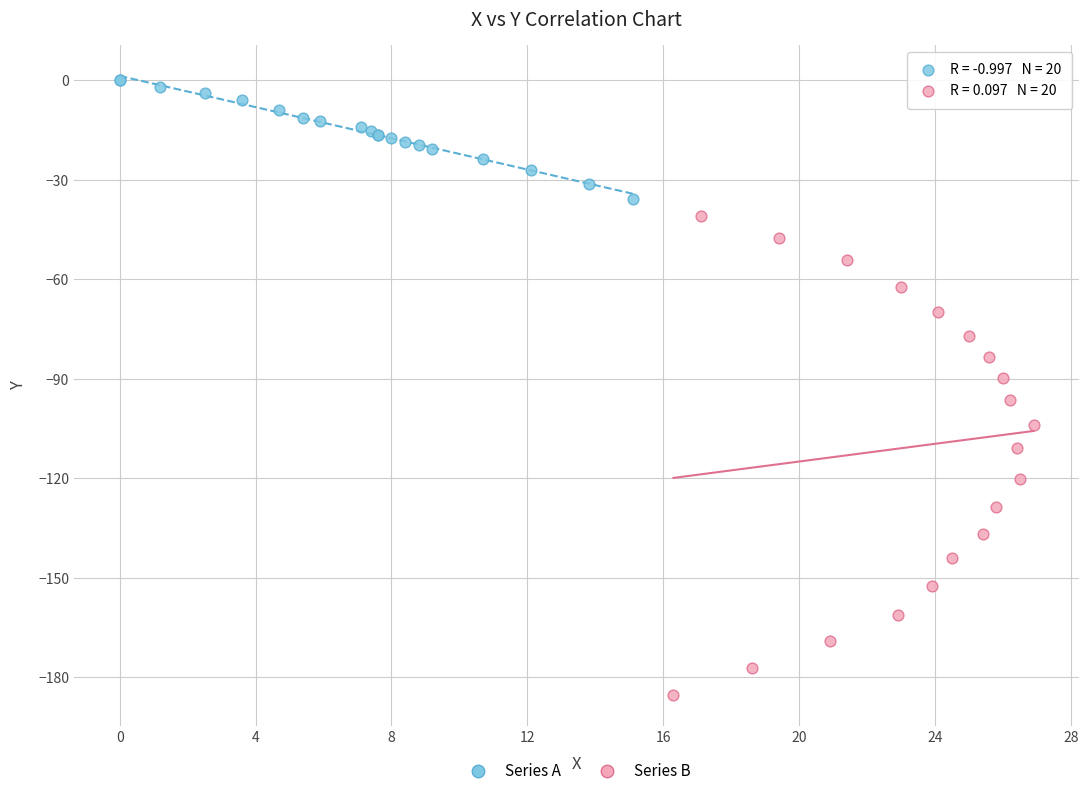

Which series reaches the minimum Y coordinate?

Series B